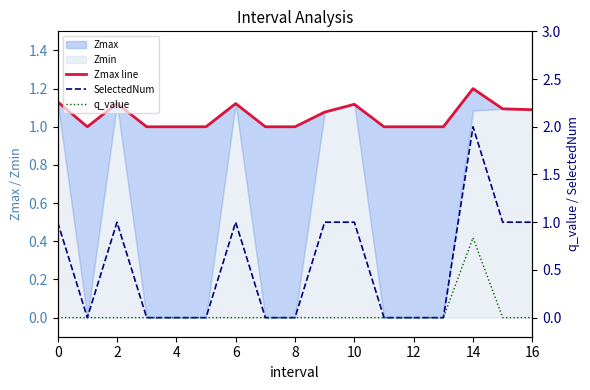

Is the value of q_value at 9 greater than the value of SelectedNum at 2?

No